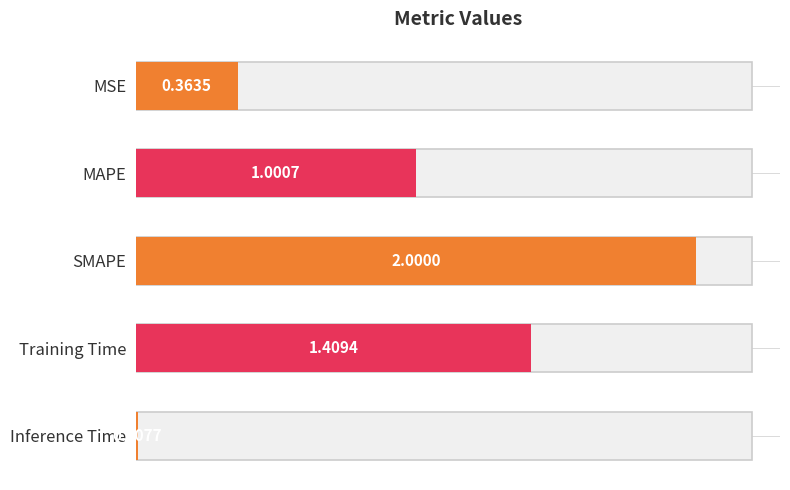

True or false: the data shows 0.0 at Inference Time.

True